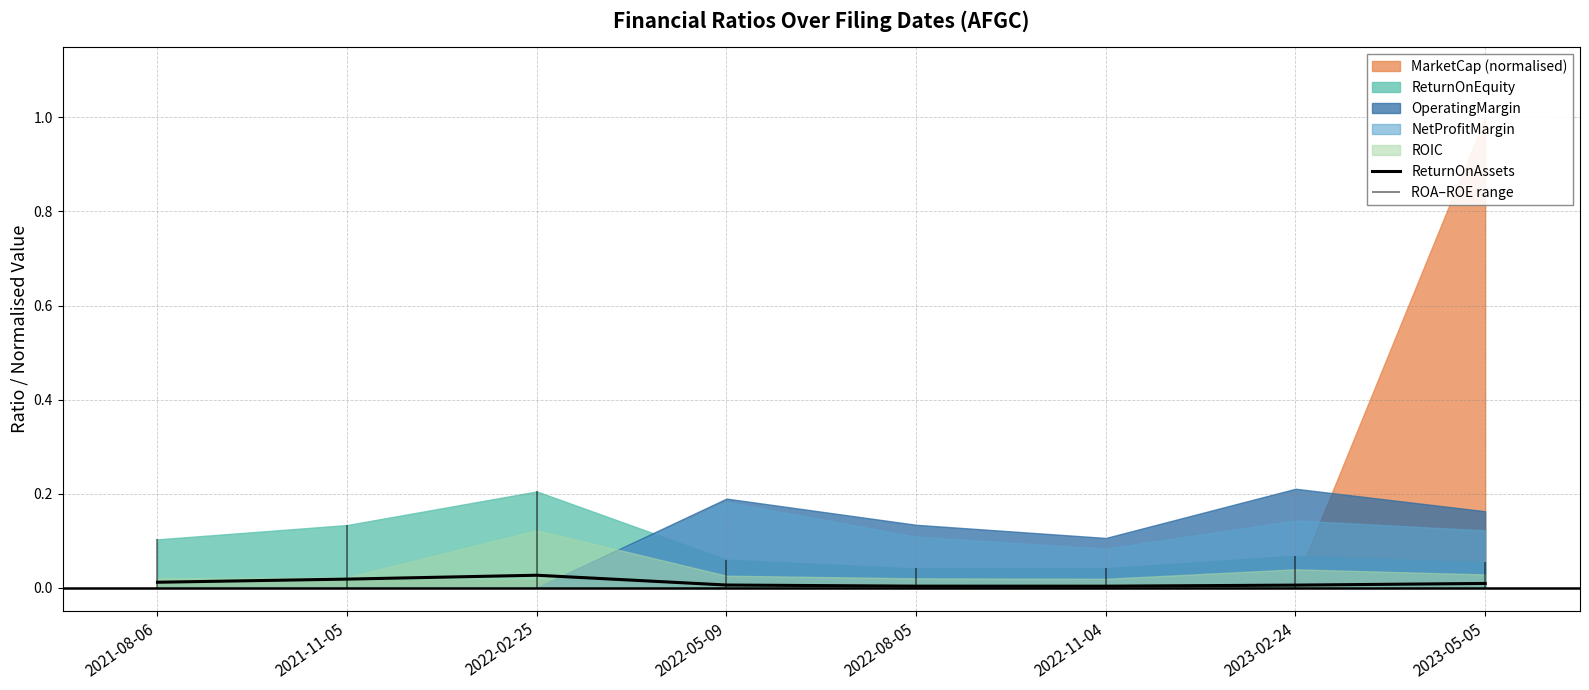

Where is the data nearest to the value 0?

2022-11-04